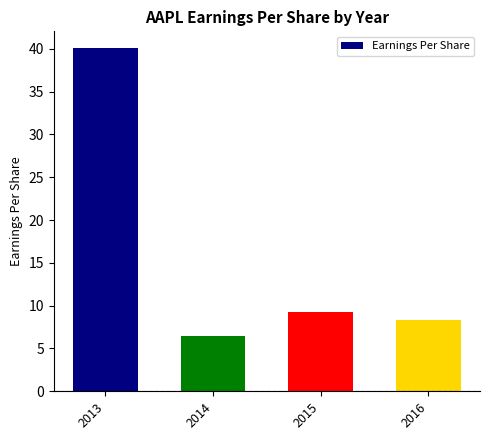

What is the difference between the values at 2015 and 2016?

0.9